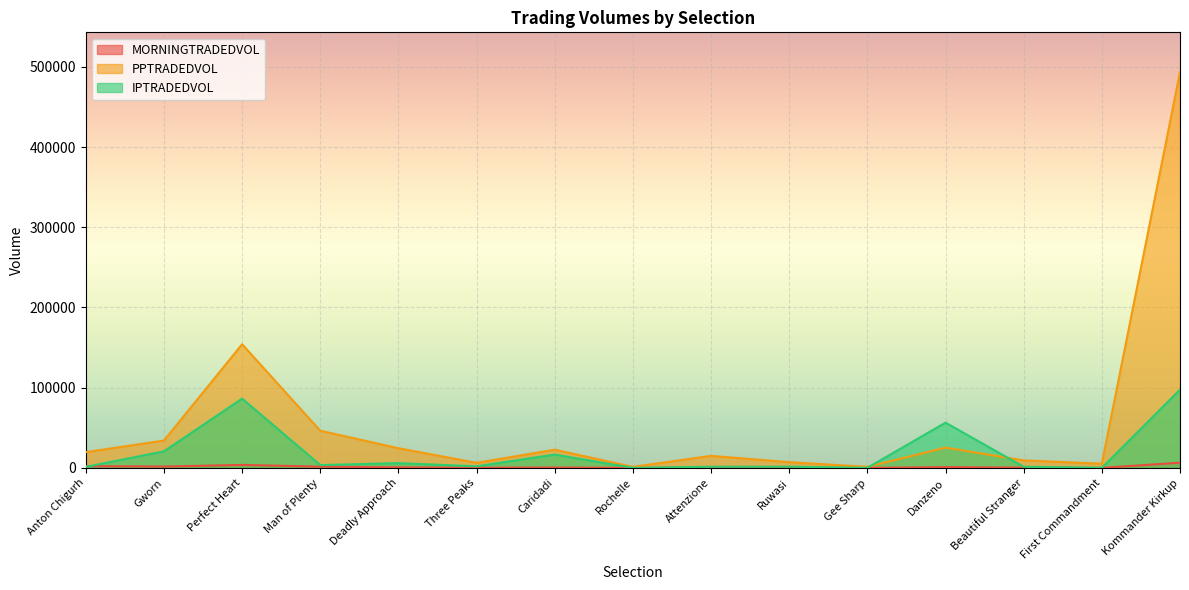

True or false: MORNINGTRADEDVOL and PPTRADEDVOL intersect in this chart.

False